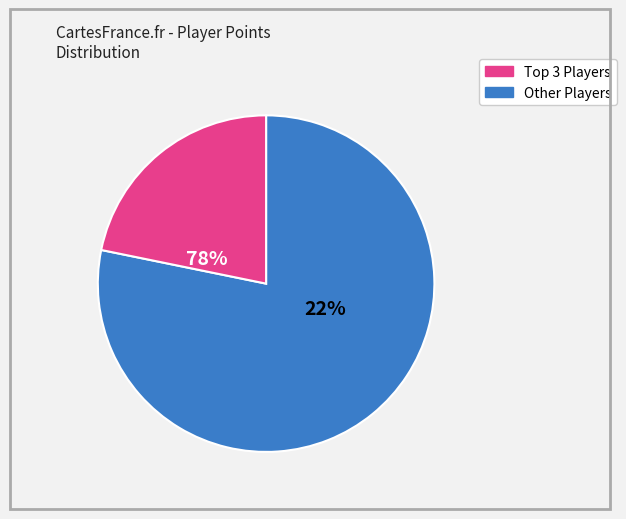

The Pancakez slice represents 9% of the pie. True or false?

False